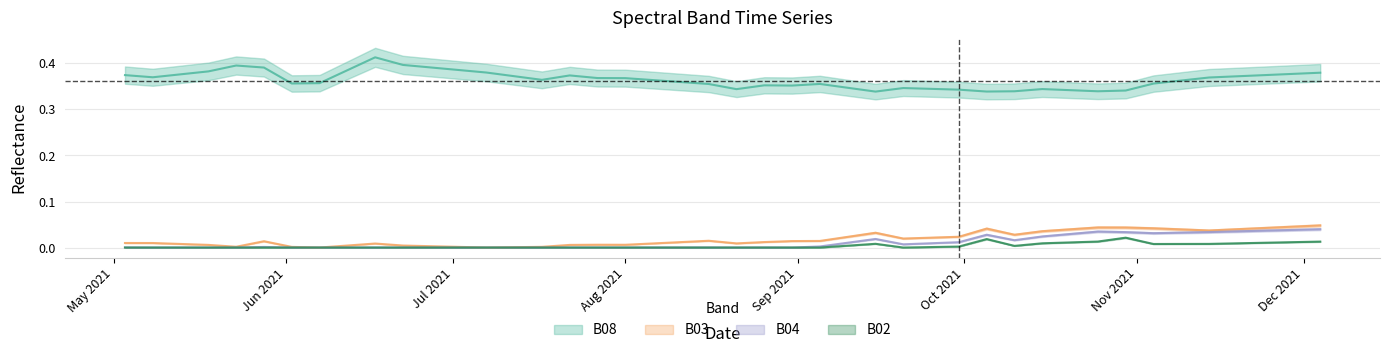

True or false: B08 has a value of 0.4 at 2021-06-07.

True